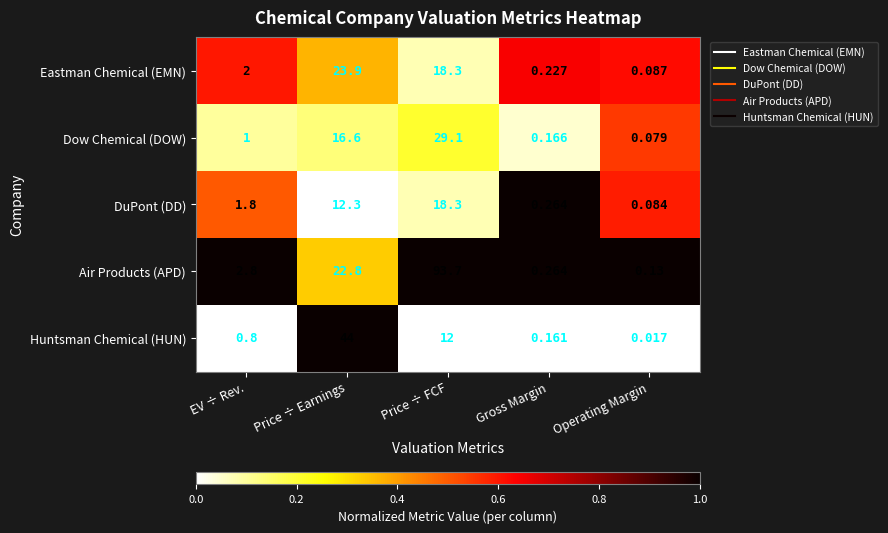

List the series in order of their peak value, highest first.

Air Products (APD), Huntsman Chemical (HUN), Dow Chemical (DOW), Eastman Chemical (EMN), DuPont (DD)